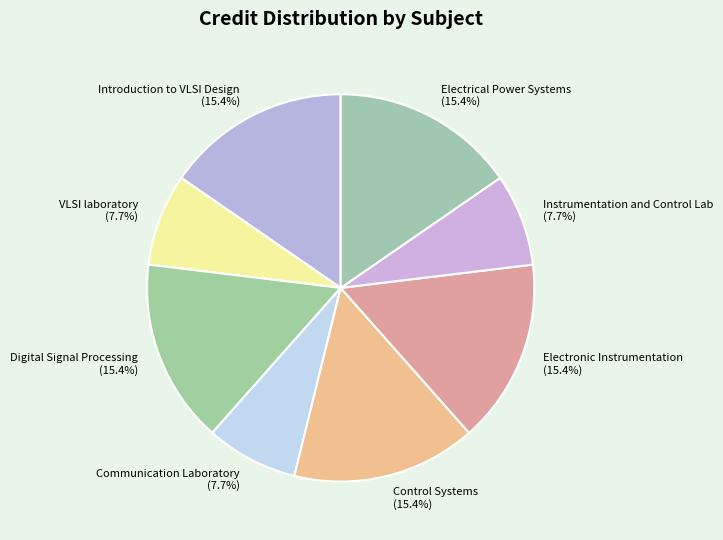

Between Electronic Instrumentation and Communication Laboratory, which is larger?

Electronic Instrumentation